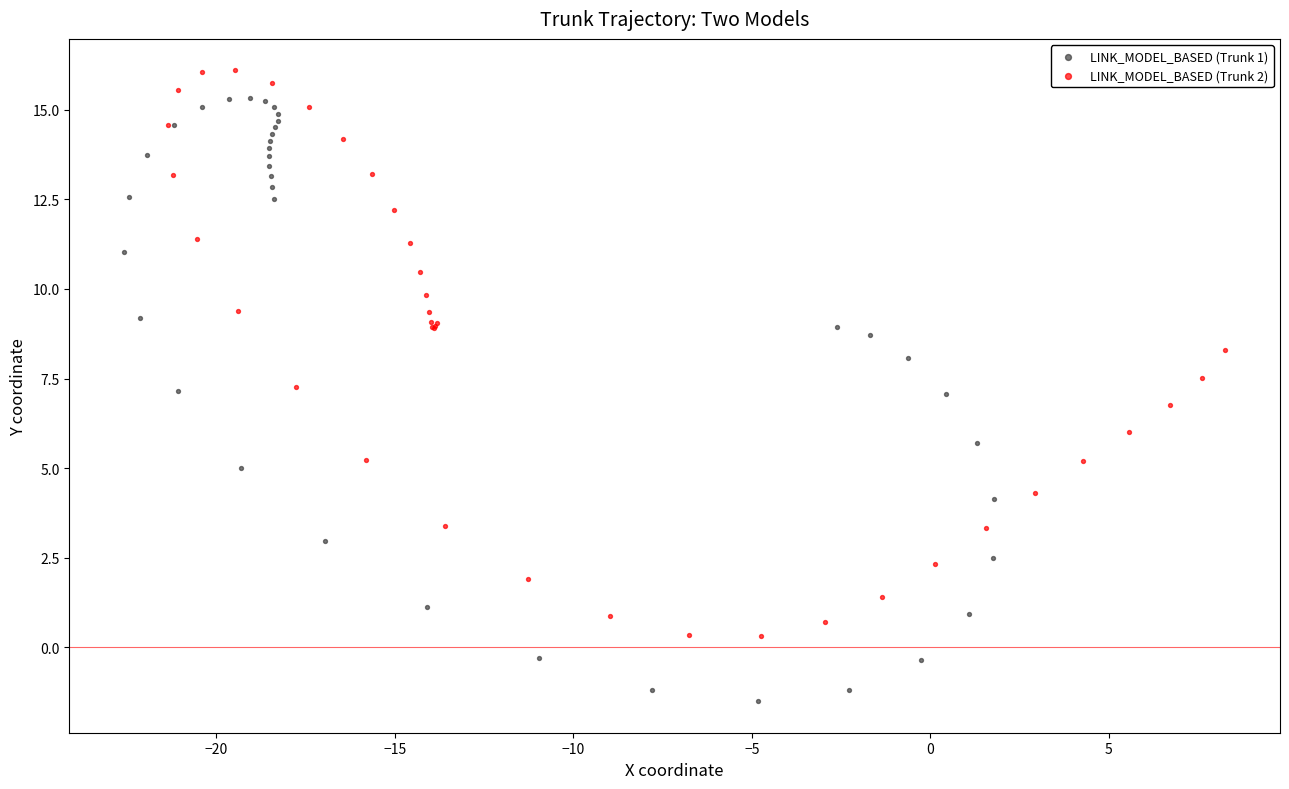

Which series reaches the minimum Y coordinate?

LINK_MODEL_BASED (Trunk 1)